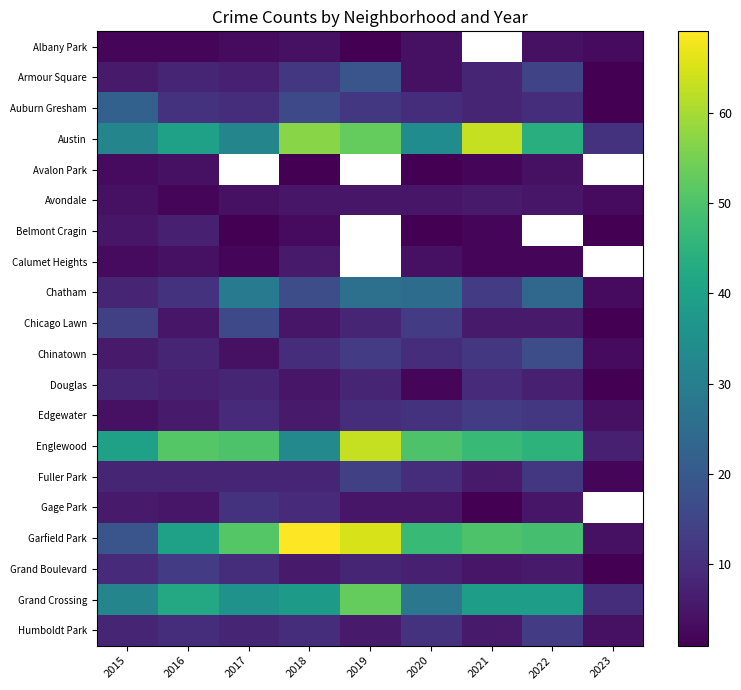

Rank the series at 2021 from lowest to highest value.

Avalon Park, Albany Park, Gage Park, Belmont Cragin, Calumet Heights, Grand Boulevard, Avondale, Chicago Lawn, Fuller Park, Humboldt Park, Armour Square, Auburn Gresham, Douglas, Chinatown, Chatham, Edgewater, Grand Crossing, Englewood, Garfield Park, Austin